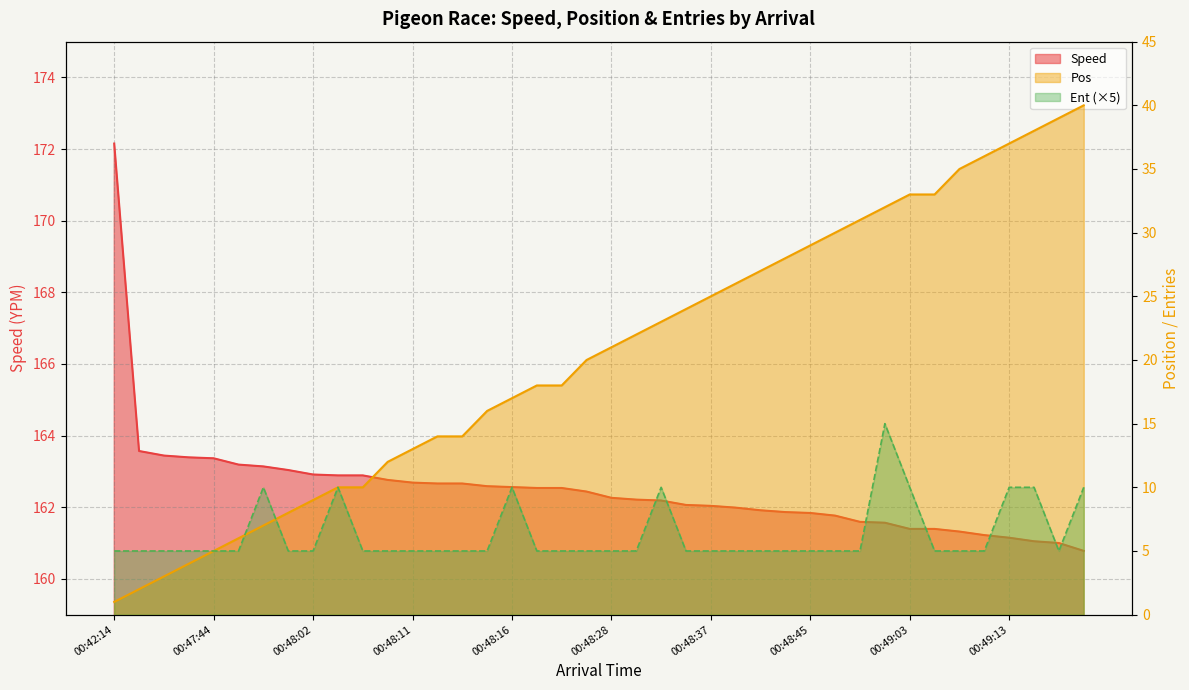

The Ent series shows 5.0 at 00:47:44. True or false?

True